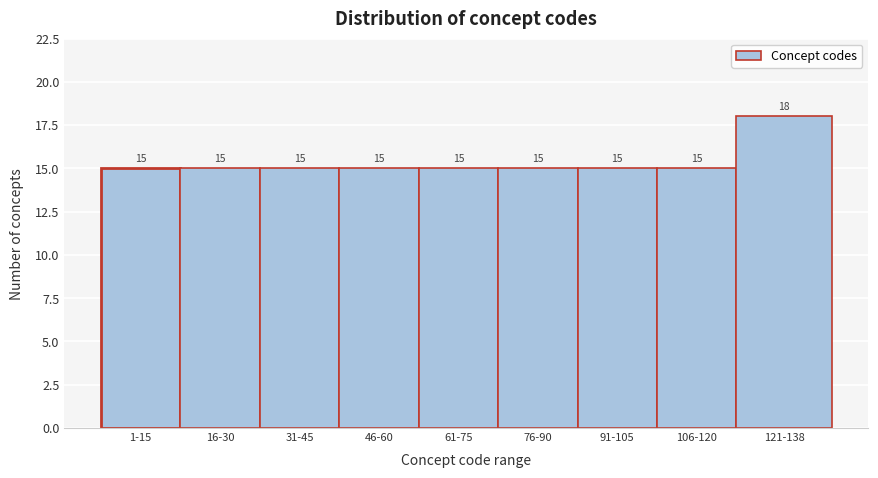

Reading right to left, extract all data points from this chart.

121-138=18	106-120=15	91-105=15	76-90=15	61-75=15	46-60=15	31-45=15	16-30=15	1-15=15